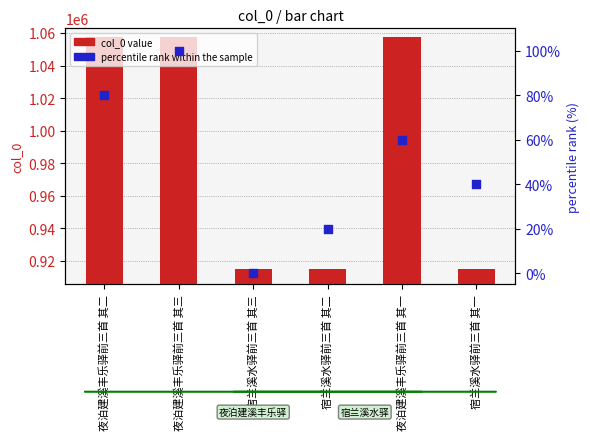

Which series reaches the minimum Y coordinate?

percentile rank within the sample